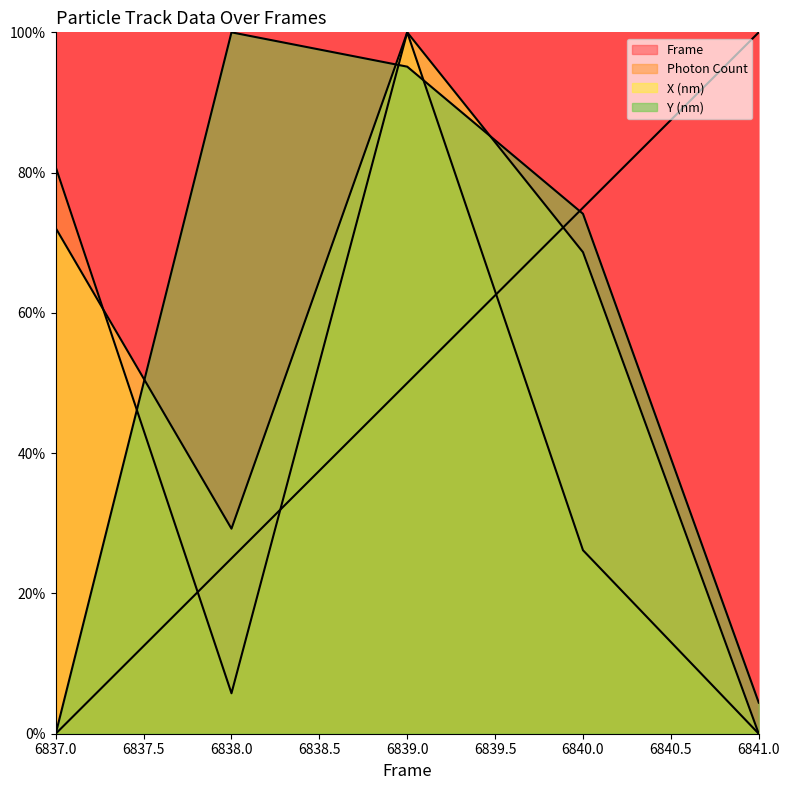

What is the sum of all X (nm) values?

270.0